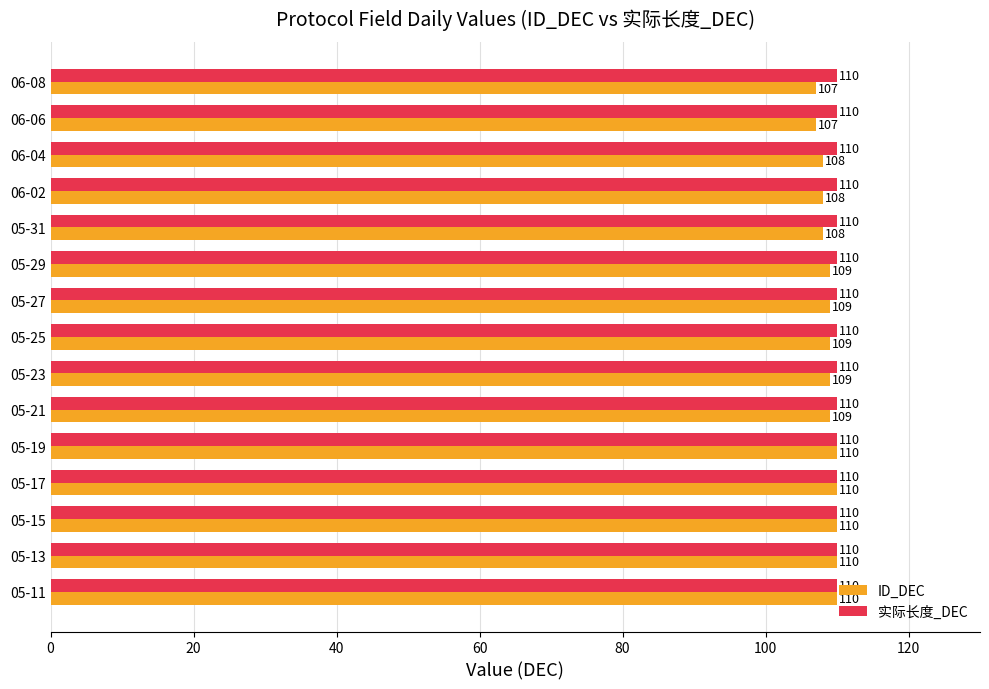

List the series in order of their overall mean, highest first.

实际长度_DEC, ID_DEC